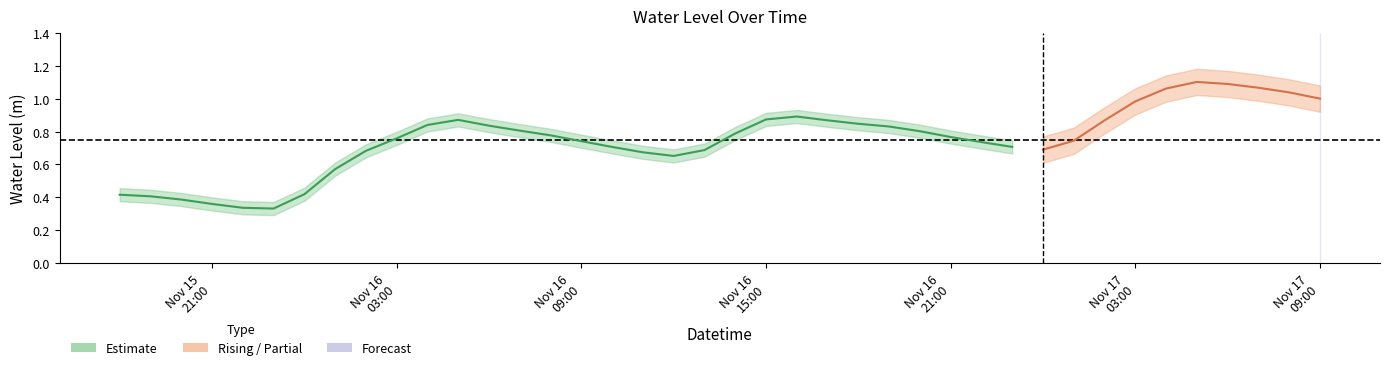

At which label is the value closest to 0?

2023-11-15 23:00:00